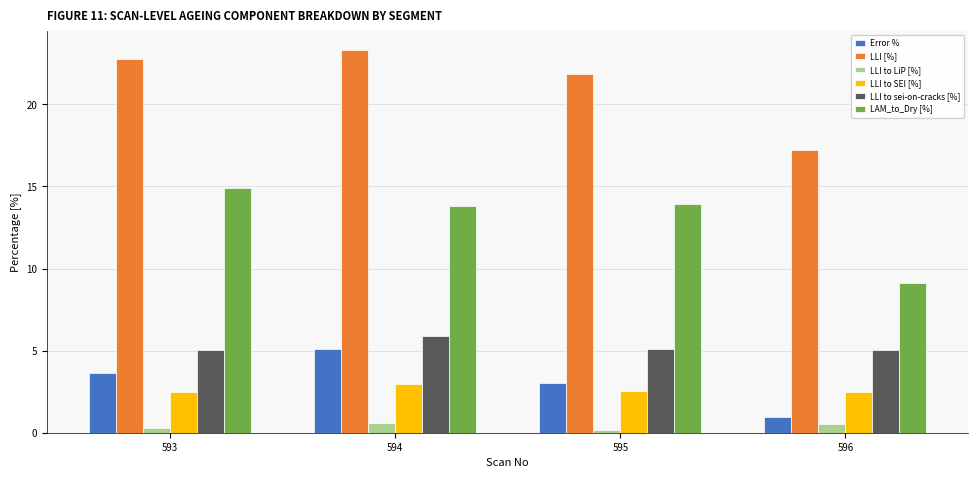

What are all the series names shown in the legend?

Error %, LLI [%], LLI to LiP [%], LLI to SEI [%], LLI to sei-on-cracks [%], LAM_to_Dry [%]